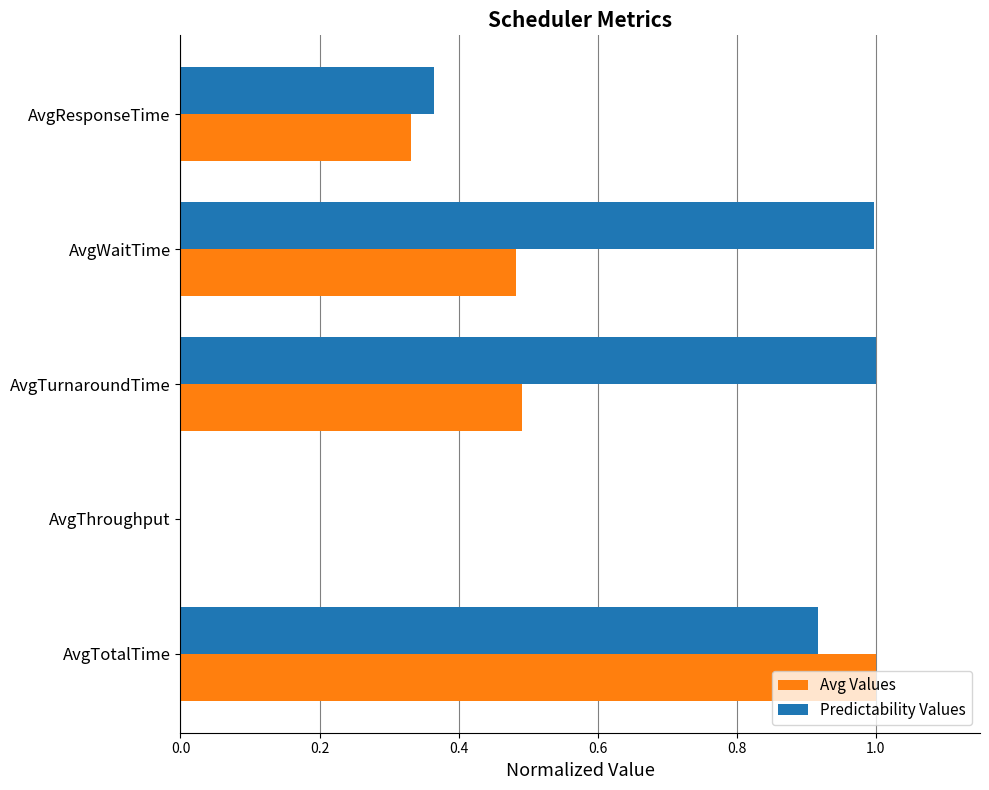

What is the maximum value shown in the chart?

1.0